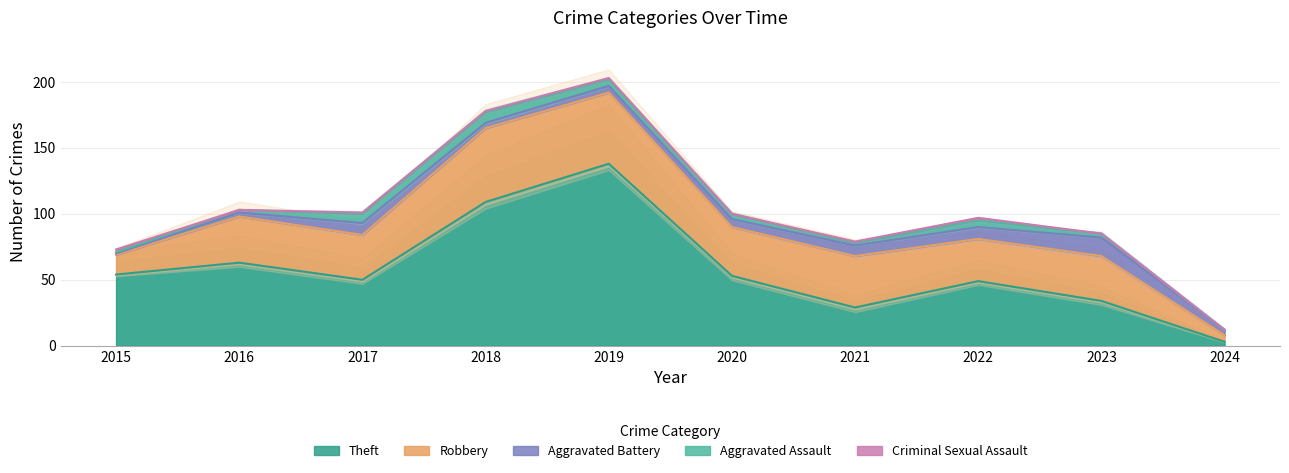

True or false: Criminal Sexual Assault and Theft cross at least once.

False